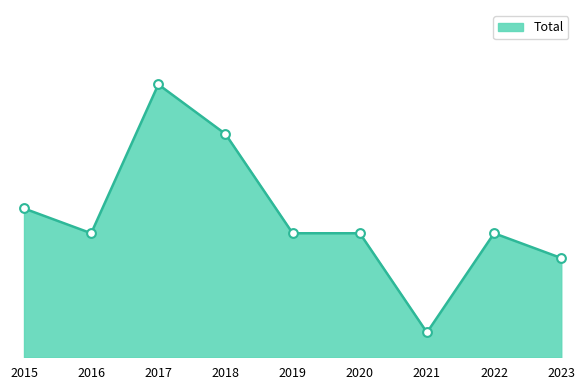

Which has a higher value, 2016 or 2022?

2016